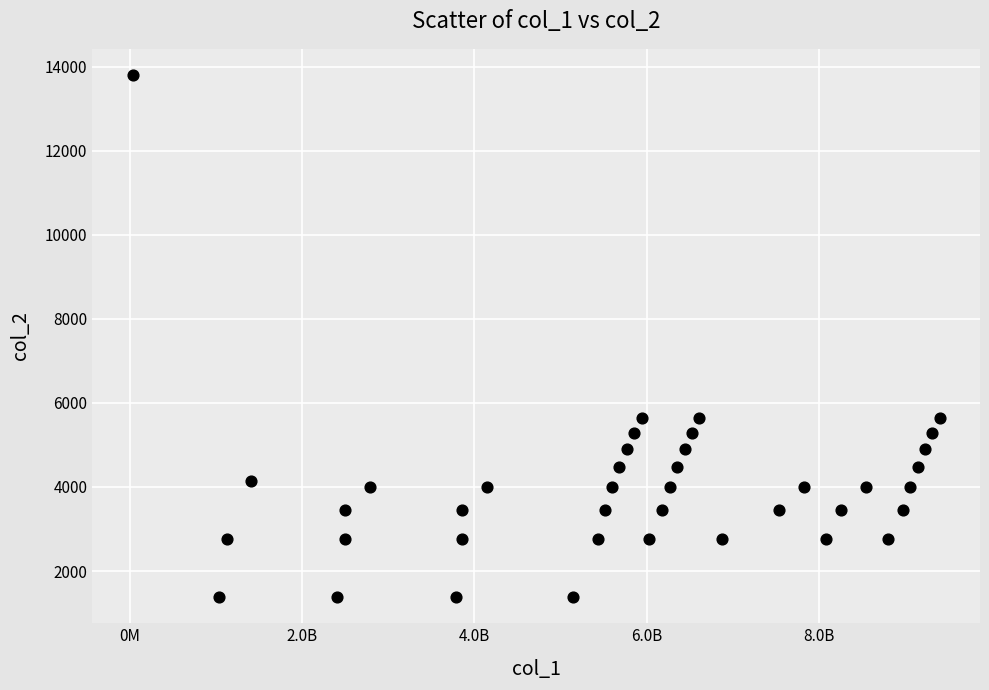

What is the range of X values (max minus min)?

9372043997